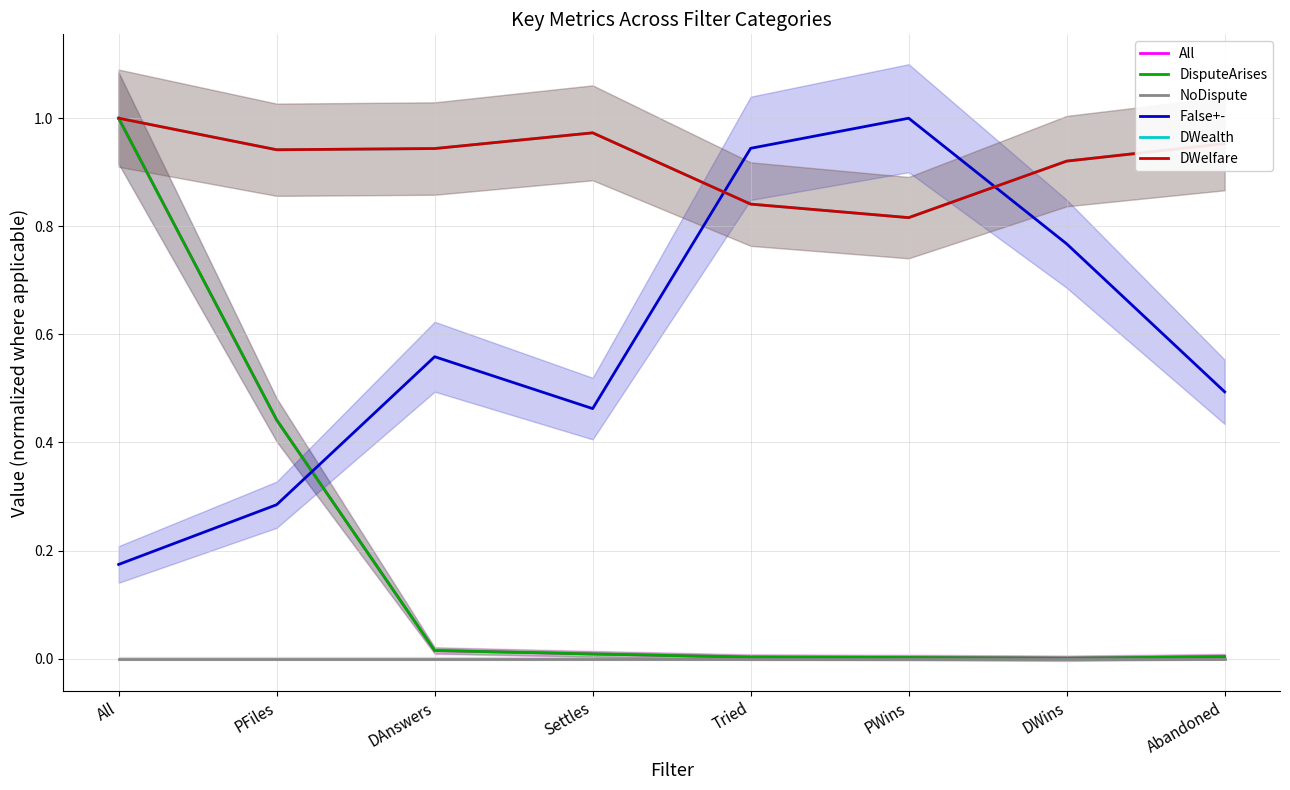

Reading left to right, transcribe all the data shown in this chart.

All: All=1.0	PFiles=0.4	DAnswers=0.0	Settles=0.0	Tried=0.0	PWins=0.0	DWins=0.0	Abandoned=0.0
DisputeArises: All=1.0	PFiles=0.4	DAnswers=0.0	Settles=0.0	Tried=0.0	PWins=0.0	DWins=0.0	Abandoned=0.0
NoDispute: All=0.0	PFiles=0.0	DAnswers=0.0	Settles=0.0	Tried=0.0	PWins=0.0	DWins=0.0	Abandoned=0.0
False+-: All=0.2	PFiles=0.3	DAnswers=0.6	Settles=0.5	Tried=0.9	PWins=1.0	DWins=0.8	Abandoned=0.5
DWealth: All=1.0	PFiles=0.9	DAnswers=0.9	Settles=1.0	Tried=0.8	PWins=0.8	DWins=0.9	Abandoned=1.0
DWelfare: All=1.0	PFiles=0.9	DAnswers=0.9	Settles=1.0	Tried=0.8	PWins=0.8	DWins=0.9	Abandoned=1.0